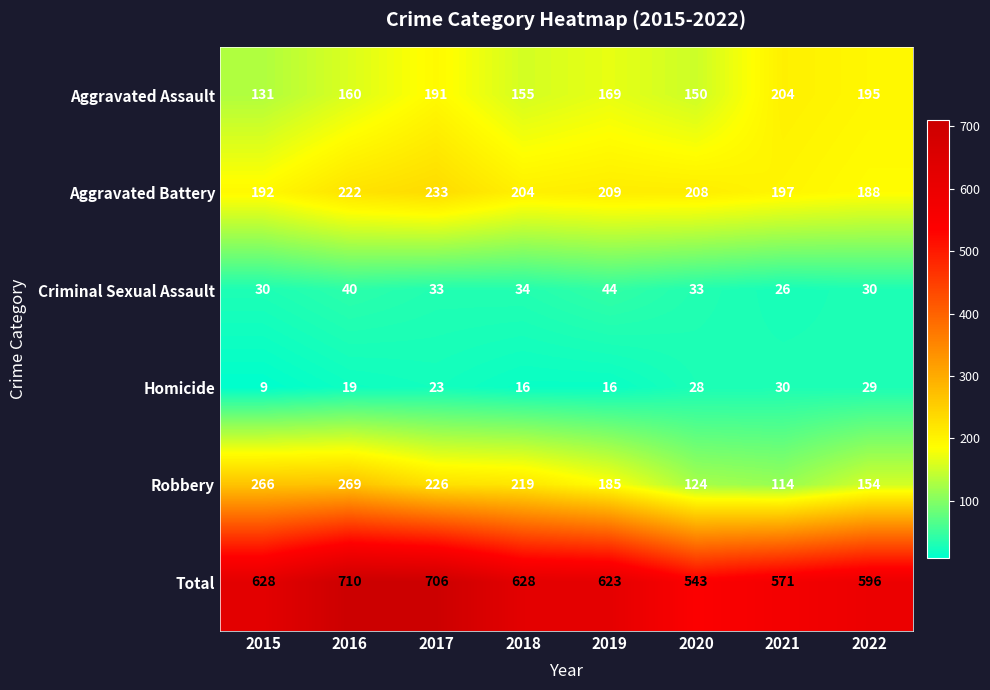

Which series changed the most between 2015 and 2020?

Robbery